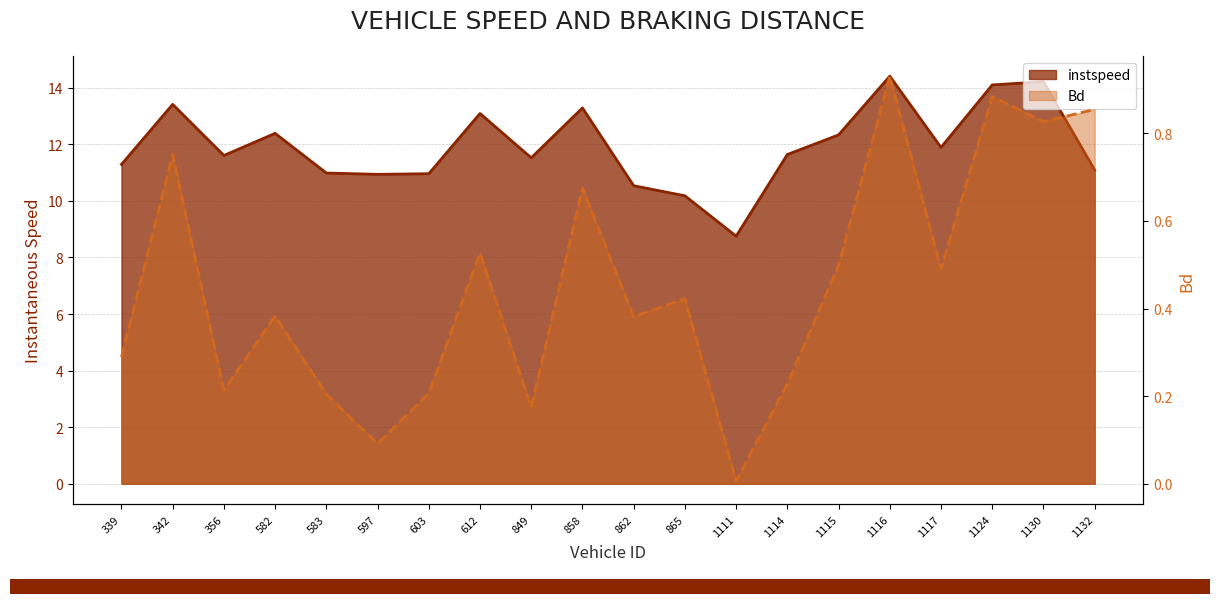

What are all the series names shown in the legend?

instspeed, Bd